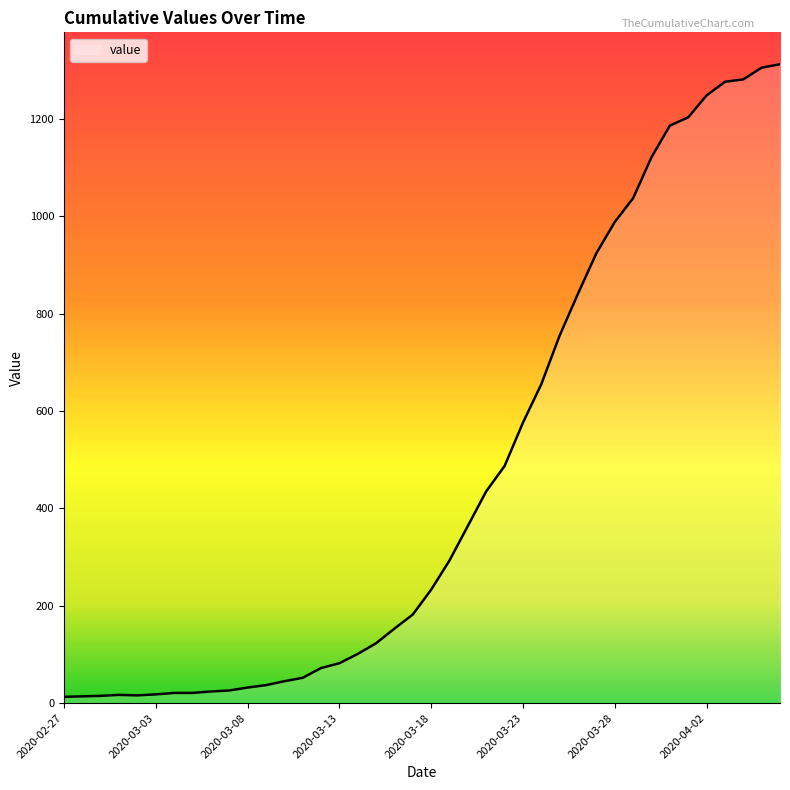

What is the difference between the maximum and minimum values?

1299